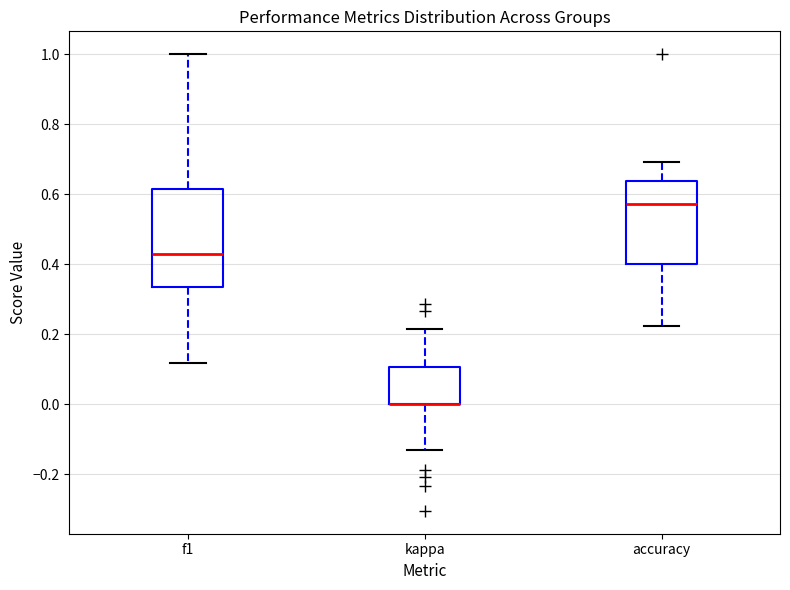

Where is the upper edge of the box for accuracy on the y-axis? The values are not printed on the chart, so give them approximately, as read against the axis.

0.64